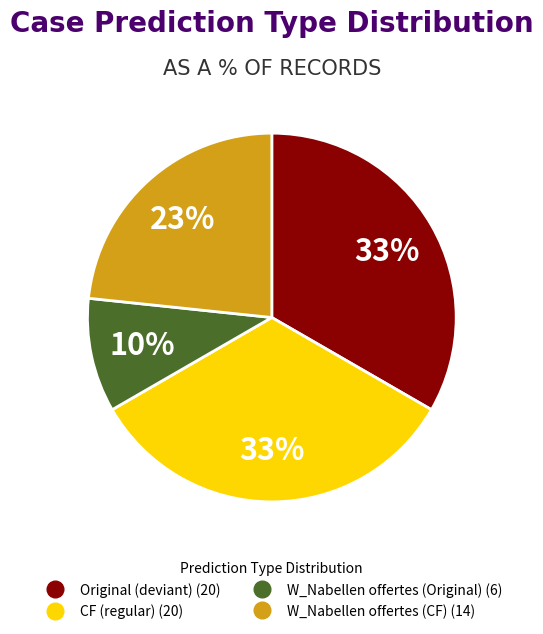

How many segments does this pie chart have?

4